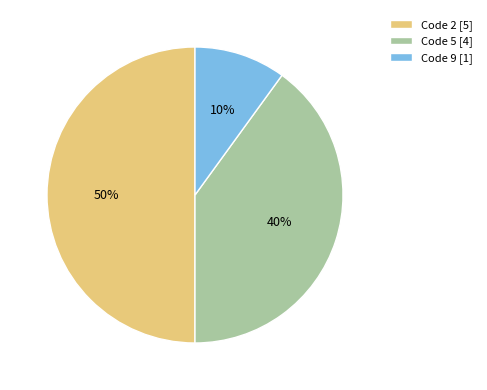

To the nearest percent, what is the average slice percentage?

33%